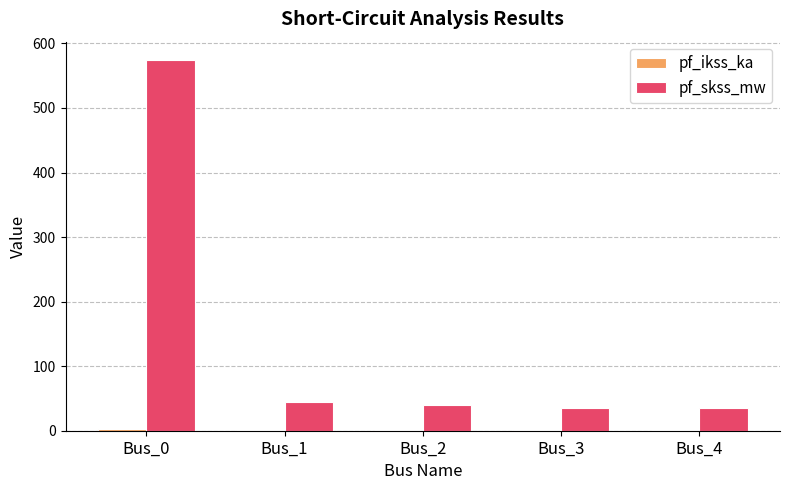

What is the greatest value displayed?

574.0